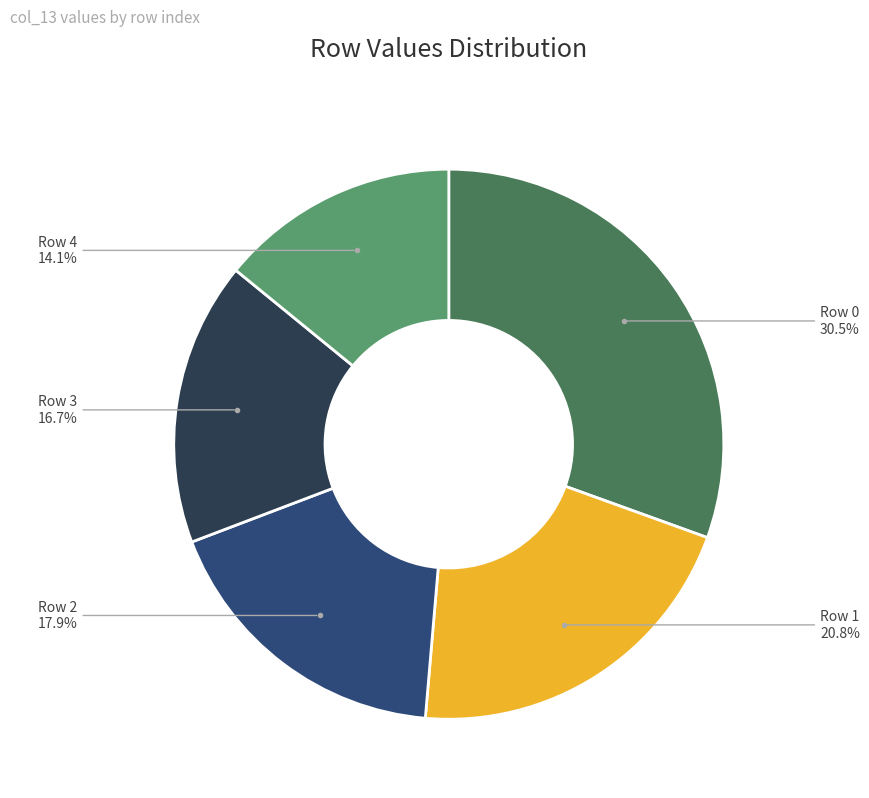

Between Row 1 and Row 2, which is larger?

Row 1